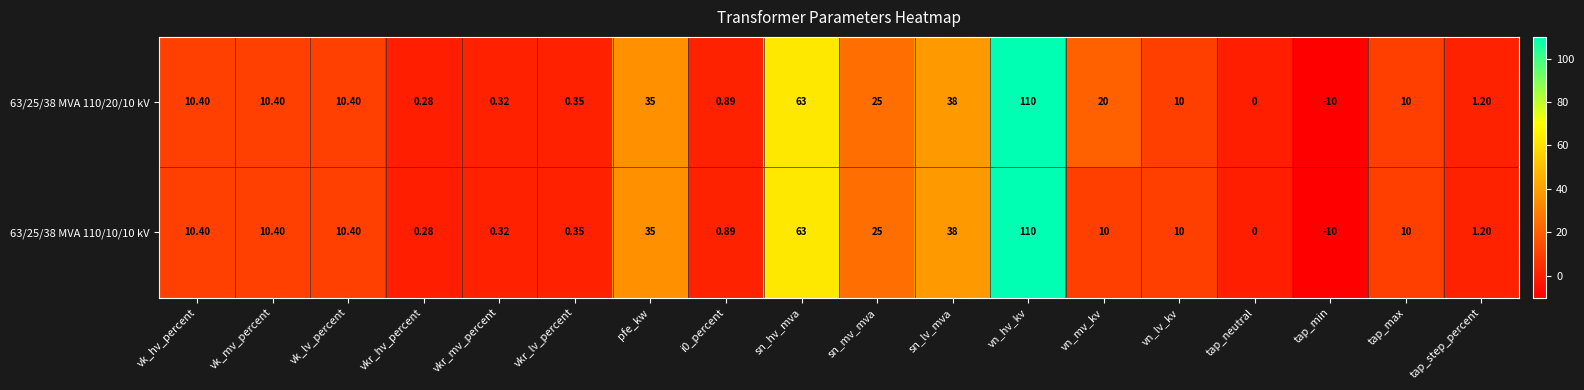

At which label is 63/25/38 MVA 110/20/10 kV closest to 50?

sn_lv_mva